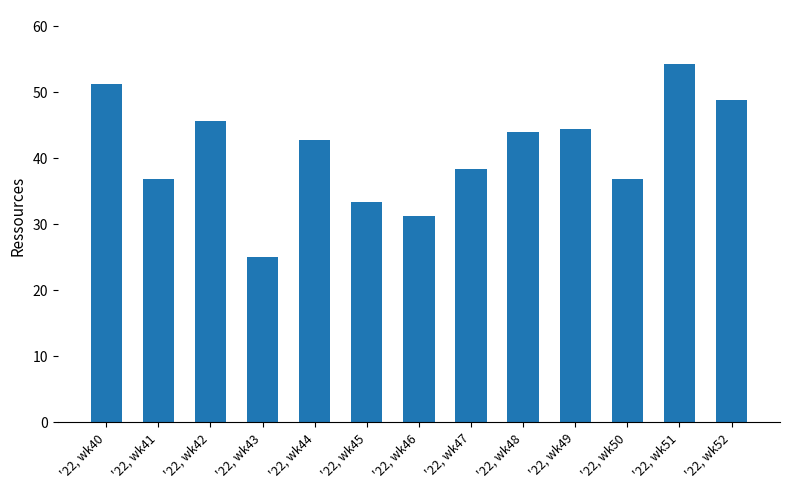

What is the maximum value shown in the chart?

54.3